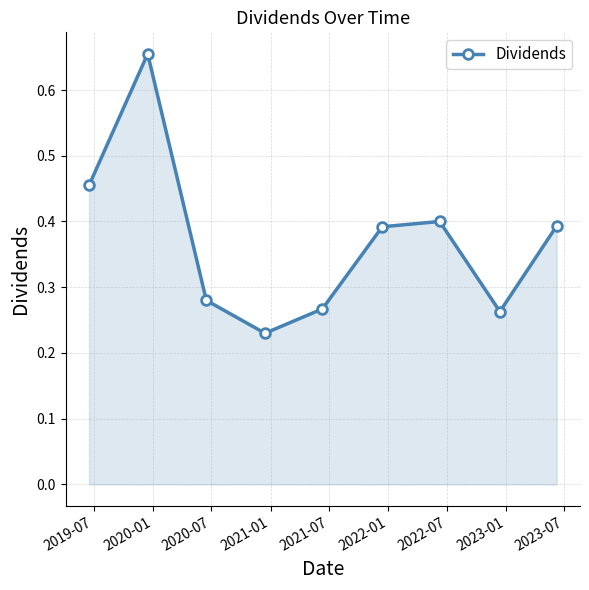

What is the sum of all values?

3.3